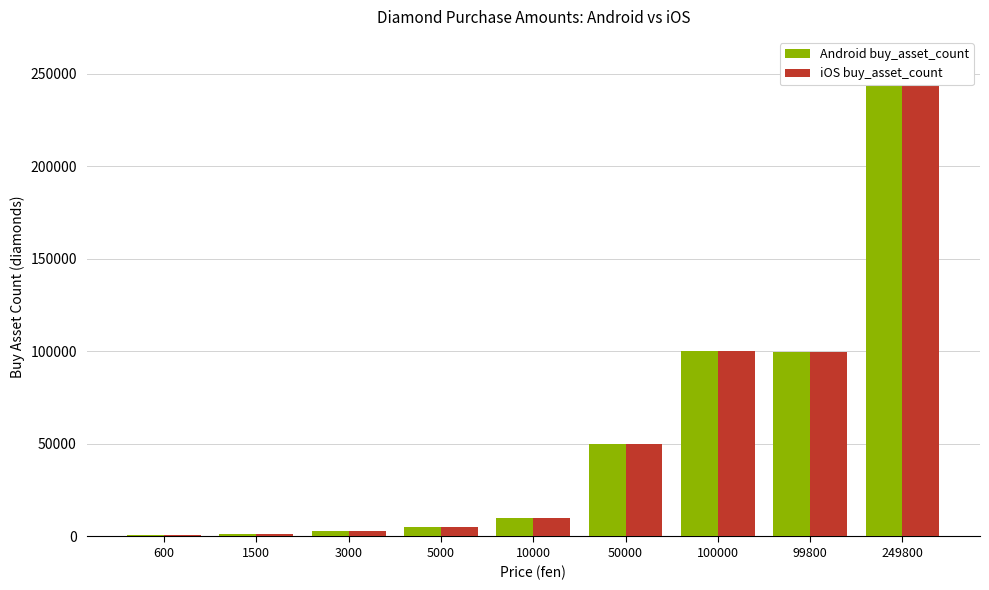

Does the chart contain stacked bars?

No